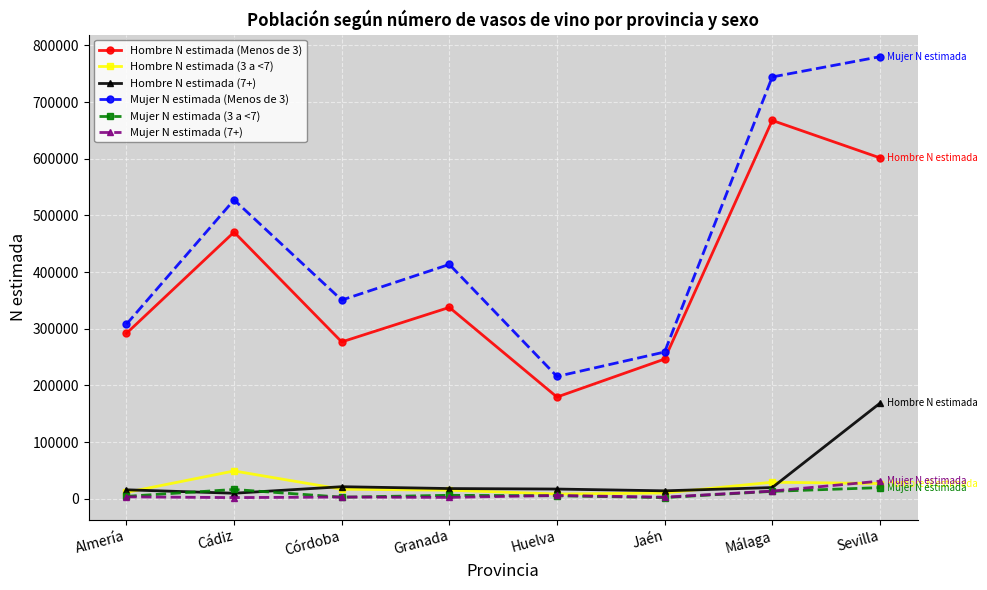

The value of Mujer N estimada (Menos de 3) at Jaén is 370644. True or false?

False